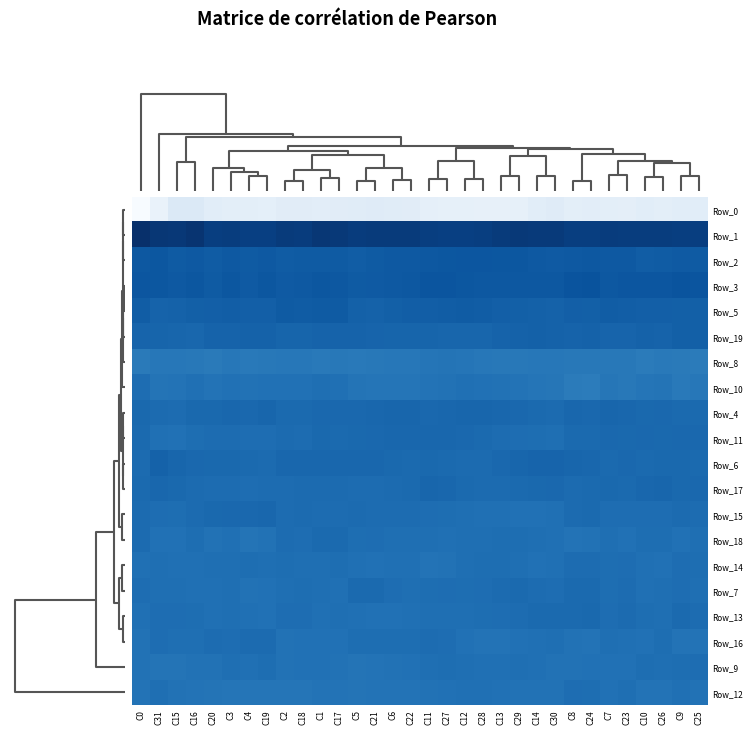

Reading left to right, extract all data points from this chart.

Row_0: C0=0.0	C31=0.1	C15=0.1	C16=0.1	C20=0.1	C3=0.1	C4=0.1	C19=0.1	C2=0.1	C18=0.1	C1=0.1	C17=0.1	C5=0.1	C21=0.1	C6=0.1	C22=0.1	C11=0.1	C27=0.1	C12=0.1	C28=0.1	C13=0.1	C29=0.1	C14=0.1	C30=0.1	C8=0.1	C24=0.1	C7=0.1	C23=0.1	C10=0.1	C26=0.1	C9=0.1	C25=0.1
Row_1: C0=1.0	C31=1.0	C15=1.0	C16=1.0	C20=0.9	C3=0.9	C4=0.9	C19=0.9	C2=1.0	C18=1.0	C1=1.0	C17=1.0	C5=1.0	C21=1.0	C6=1.0	C22=1.0	C11=0.9	C27=0.9	C12=0.9	C28=0.9	C13=1.0	C29=1.0	C14=1.0	C30=1.0	C8=0.9	C24=0.9	C7=1.0	C23=0.9	C10=0.9	C26=0.9	C9=0.9	C25=0.9
Row_2: C0=0.8	C31=0.8	C15=0.8	C16=0.8	C20=0.8	C3=0.8	C4=0.8	C19=0.8	C2=0.8	C18=0.8	C1=0.8	C17=0.8	C5=0.8	C21=0.8	C6=0.8	C22=0.8	C11=0.8	C27=0.9	C12=0.9	C28=0.9	C13=0.9	C29=0.8	C14=0.8	C30=0.8	C8=0.8	C24=0.8	C7=0.8	C23=0.8	C10=0.8	C26=0.8	C9=0.8	C25=0.8
Row_3: C0=0.9	C31=0.9	C15=0.8	C16=0.8	C20=0.8	C3=0.8	C4=0.8	C19=0.8	C2=0.8	C18=0.8	C1=0.9	C17=0.8	C5=0.8	C21=0.8	C6=0.8	C22=0.8	C11=0.9	C27=0.9	C12=0.8	C28=0.8	C13=0.8	C29=0.8	C14=0.8	C30=0.8	C8=0.9	C24=0.9	C7=0.8	C23=0.9	C10=0.9	C26=0.9	C9=0.9	C25=0.9
Row_5: C0=0.8	C31=0.8	C15=0.8	C16=0.8	C20=0.8	C3=0.8	C4=0.8	C19=0.8	C2=0.8	C18=0.8	C1=0.8	C17=0.8	C5=0.8	C21=0.8	C6=0.8	C22=0.8	C11=0.8	C27=0.8	C12=0.8	C28=0.8	C13=0.8	C29=0.8	C14=0.8	C30=0.8	C8=0.8	C24=0.8	C7=0.8	C23=0.8	C10=0.8	C26=0.8	C9=0.8	C25=0.8
Row_19: C0=0.8	C31=0.8	C15=0.8	C16=0.8	C20=0.8	C3=0.8	C4=0.8	C19=0.8	C2=0.8	C18=0.8	C1=0.8	C17=0.8	C5=0.8	C21=0.8	C6=0.8	C22=0.8	C11=0.8	C27=0.8	C12=0.8	C28=0.8	C13=0.8	C29=0.8	C14=0.8	C30=0.8	C8=0.8	C24=0.8	C7=0.8	C23=0.8	C10=0.8	C26=0.8	C9=0.8	C25=0.8
Row_8: C0=0.7	C31=0.7	C15=0.7	C16=0.7	C20=0.7	C3=0.7	C4=0.7	C19=0.7	C2=0.7	C18=0.7	C1=0.7	C17=0.7	C5=0.7	C21=0.7	C6=0.7	C22=0.7	C11=0.7	C27=0.7	C12=0.7	C28=0.7	C13=0.7	C29=0.7	C14=0.7	C30=0.7	C8=0.7	C24=0.7	C7=0.7	C23=0.7	C10=0.7	C26=0.7	C9=0.7	C25=0.7
Row_10: C0=0.8	C31=0.7	C15=0.7	C16=0.8	C20=0.7	C3=0.7	C4=0.7	C19=0.7	C2=0.7	C18=0.7	C1=0.8	C17=0.8	C5=0.7	C21=0.7	C6=0.7	C22=0.7	C11=0.7	C27=0.7	C12=0.8	C28=0.7	C13=0.7	C29=0.7	C14=0.7	C30=0.7	C8=0.7	C24=0.7	C7=0.7	C23=0.7	C10=0.7	C26=0.7	C9=0.7	C25=0.7
Row_4: C0=0.8	C31=0.8	C15=0.8	C16=0.8	C20=0.8	C3=0.8	C4=0.8	C19=0.8	C2=0.8	C18=0.8	C1=0.8	C17=0.8	C5=0.8	C21=0.8	C6=0.8	C22=0.8	C11=0.8	C27=0.8	C12=0.8	C28=0.8	C13=0.8	C29=0.8	C14=0.8	C30=0.8	C8=0.8	C24=0.8	C7=0.8	C23=0.8	C10=0.8	C26=0.8	C9=0.8	C25=0.8
Row_11: C0=0.8	C31=0.8	C15=0.7	C16=0.8	C20=0.8	C3=0.8	C4=0.8	C19=0.8	C2=0.8	C18=0.8	C1=0.8	C17=0.8	C5=0.8	C21=0.8	C6=0.8	C22=0.8	C11=0.8	C27=0.8	C12=0.8	C28=0.8	C13=0.8	C29=0.8	C14=0.8	C30=0.8	C8=0.8	C24=0.8	C7=0.8	C23=0.8	C10=0.8	C26=0.8	C9=0.8	C25=0.8
Row_6: C0=0.8	C31=0.8	C15=0.8	C16=0.8	C20=0.8	C3=0.8	C4=0.8	C19=0.8	C2=0.8	C18=0.8	C1=0.8	C17=0.8	C5=0.8	C21=0.8	C6=0.8	C22=0.8	C11=0.8	C27=0.8	C12=0.8	C28=0.8	C13=0.8	C29=0.8	C14=0.8	C30=0.8	C8=0.8	C24=0.8	C7=0.8	C23=0.8	C10=0.8	C26=0.8	C9=0.8	C25=0.8
Row_17: C0=0.8	C31=0.8	C15=0.8	C16=0.8	C20=0.8	C3=0.8	C4=0.8	C19=0.8	C2=0.8	C18=0.8	C1=0.8	C17=0.8	C5=0.8	C21=0.8	C6=0.8	C22=0.8	C11=0.8	C27=0.8	C12=0.8	C28=0.8	C13=0.8	C29=0.8	C14=0.8	C30=0.8	C8=0.8	C24=0.8	C7=0.8	C23=0.8	C10=0.8	C26=0.8	C9=0.8	C25=0.8
Row_15: C0=0.8	C31=0.8	C15=0.8	C16=0.8	C20=0.8	C3=0.8	C4=0.8	C19=0.8	C2=0.8	C18=0.8	C1=0.8	C17=0.8	C5=0.8	C21=0.8	C6=0.8	C22=0.8	C11=0.8	C27=0.8	C12=0.8	C28=0.8	C13=0.8	C29=0.7	C14=0.7	C30=0.8	C8=0.8	C24=0.8	C7=0.8	C23=0.8	C10=0.8	C26=0.8	C9=0.8	C25=0.8
Row_18: C0=0.8	C31=0.7	C15=0.7	C16=0.8	C20=0.7	C3=0.8	C4=0.7	C19=0.7	C2=0.8	C18=0.8	C1=0.8	C17=0.8	C5=0.8	C21=0.8	C6=0.8	C22=0.8	C11=0.8	C27=0.8	C12=0.8	C28=0.8	C13=0.8	C29=0.8	C14=0.8	C30=0.8	C8=0.7	C24=0.7	C7=0.8	C23=0.7	C10=0.8	C26=0.8	C9=0.7	C25=0.8
Row_14: C0=0.8	C31=0.8	C15=0.8	C16=0.8	C20=0.8	C3=0.8	C4=0.8	C19=0.8	C2=0.8	C18=0.8	C1=0.8	C17=0.8	C5=0.8	C21=0.7	C6=0.8	C22=0.8	C11=0.7	C27=0.7	C12=0.8	C28=0.8	C13=0.8	C29=0.8	C14=0.7	C30=0.8	C8=0.8	C24=0.8	C7=0.8	C23=0.8	C10=0.8	C26=0.7	C9=0.8	C25=0.8
Row_7: C0=0.8	C31=0.8	C15=0.8	C16=0.8	C20=0.8	C3=0.8	C4=0.7	C19=0.7	C2=0.8	C18=0.8	C1=0.8	C17=0.8	C5=0.8	C21=0.8	C6=0.8	C22=0.8	C11=0.8	C27=0.8	C12=0.8	C28=0.8	C13=0.8	C29=0.8	C14=0.8	C30=0.8	C8=0.8	C24=0.8	C7=0.8	C23=0.8	C10=0.8	C26=0.8	C9=0.8	C25=0.8
Row_13: C0=0.8	C31=0.8	C15=0.8	C16=0.8	C20=0.8	C3=0.8	C4=0.8	C19=0.7	C2=0.8	C18=0.8	C1=0.8	C17=0.8	C5=0.8	C21=0.7	C6=0.7	C22=0.8	C11=0.8	C27=0.8	C12=0.8	C28=0.8	C13=0.8	C29=0.8	C14=0.8	C30=0.8	C8=0.8	C24=0.8	C7=0.8	C23=0.8	C10=0.8	C26=0.8	C9=0.8	C25=0.8
Row_16: C0=0.7	C31=0.8	C15=0.8	C16=0.8	C20=0.8	C3=0.8	C4=0.8	C19=0.8	C2=0.7	C18=0.7	C1=0.7	C17=0.7	C5=0.8	C21=0.8	C6=0.8	C22=0.8	C11=0.8	C27=0.8	C12=0.7	C28=0.7	C13=0.7	C29=0.7	C14=0.8	C30=0.8	C8=0.7	C24=0.7	C7=0.8	C23=0.8	C10=0.7	C26=0.8	C9=0.7	C25=0.7
Row_9: C0=0.7	C31=0.7	C15=0.7	C16=0.7	C20=0.7	C3=0.8	C4=0.8	C19=0.8	C2=0.7	C18=0.7	C1=0.7	C17=0.7	C5=0.7	C21=0.7	C6=0.7	C22=0.7	C11=0.8	C27=0.8	C12=0.8	C28=0.8	C13=0.8	C29=0.8	C14=0.8	C30=0.7	C8=0.7	C24=0.7	C7=0.7	C23=0.7	C10=0.8	C26=0.8	C9=0.8	C25=0.8
Row_12: C0=0.7	C31=0.8	C15=0.7	C16=0.7	C20=0.7	C3=0.7	C4=0.7	C19=0.7	C2=0.7	C18=0.7	C1=0.7	C17=0.7	C5=0.7	C21=0.7	C6=0.7	C22=0.7	C11=0.7	C27=0.7	C12=0.8	C28=0.8	C13=0.7	C29=0.7	C14=0.7	C30=0.7	C8=0.8	C24=0.8	C7=0.7	C23=0.8	C10=0.7	C26=0.7	C9=0.8	C25=0.7